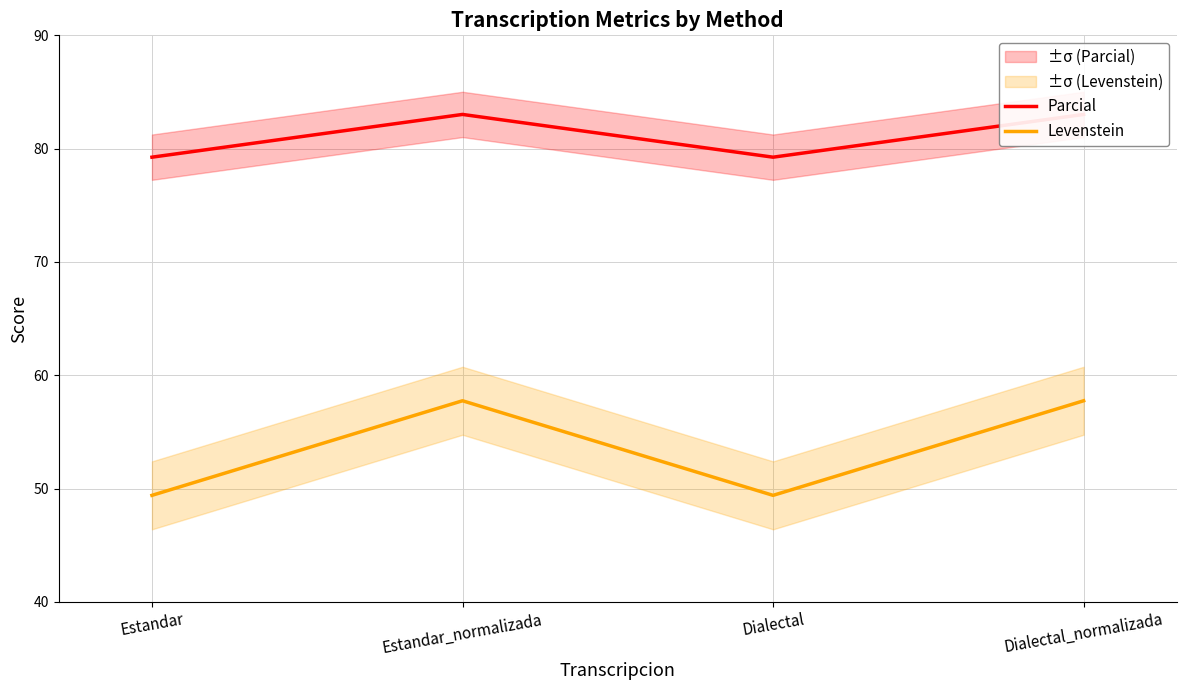

What position from the right is Dialectal_normalizada?

1